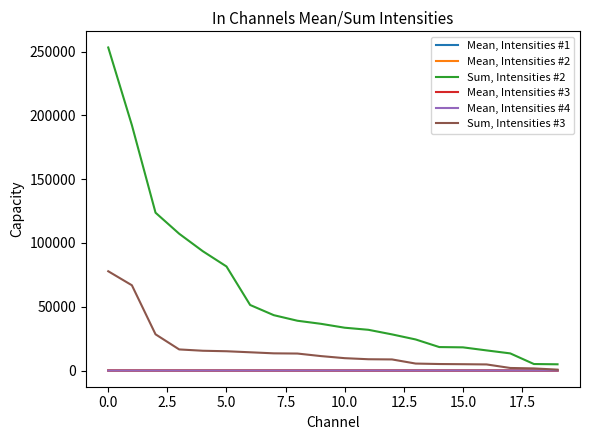

List the series in order of their peak value, highest first.

Sum, Intensities #2, Sum, Intensities #3, Mean, Intensities #2, Mean, Intensities #4, Mean, Intensities #3, Mean, Intensities #1